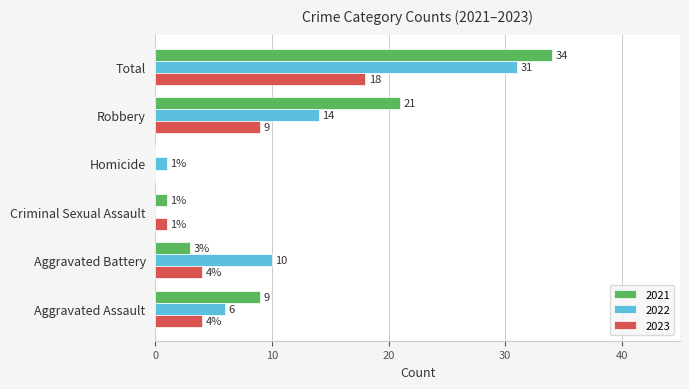

Which series has the largest total across all categories?

2021